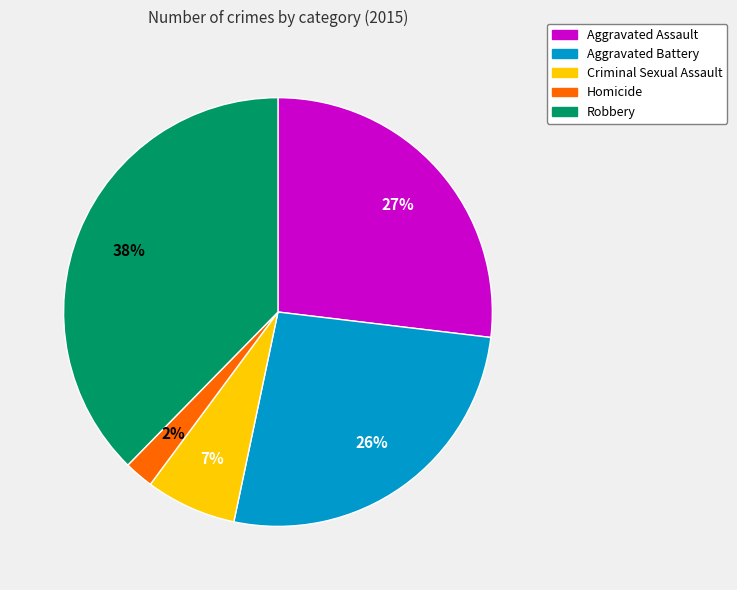

Does any single category account for the majority?

No